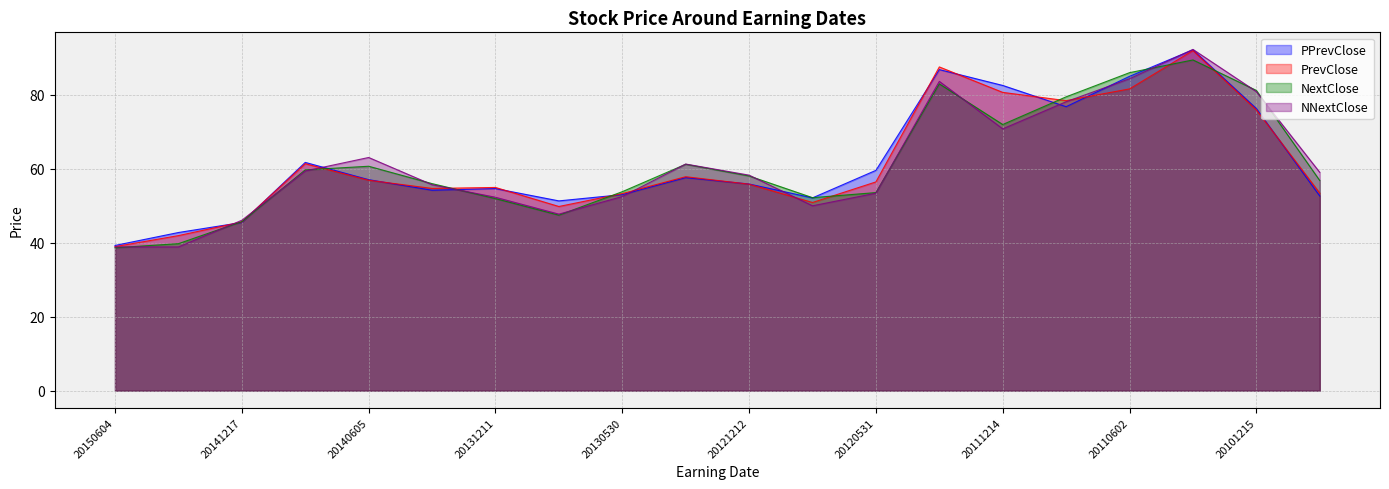

At which category does PrevClose reach its first local peak?

20140904